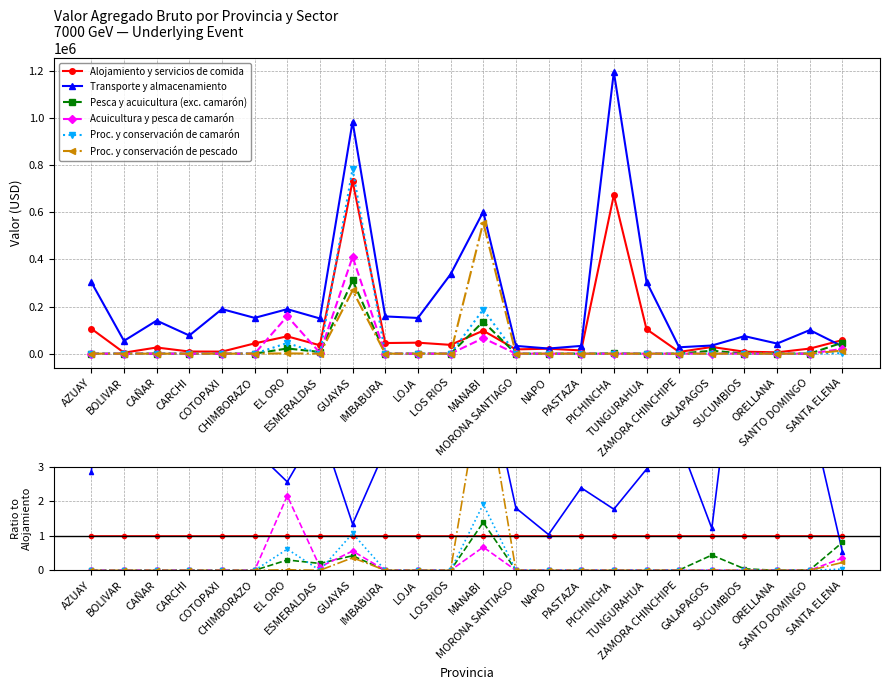

Does the chart display data point markers on the line(s)?

Yes